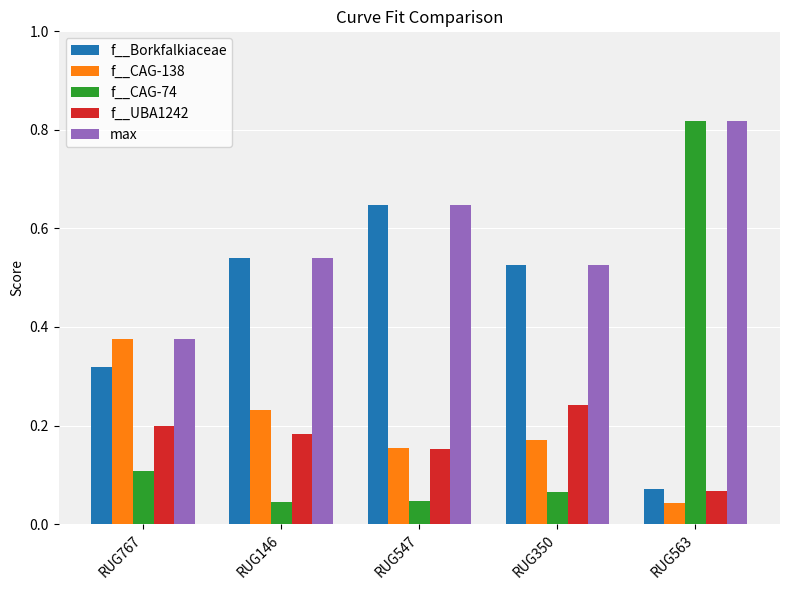

Is the value of max at RUG350 greater than the value of f__CAG-74 at RUG547?

Yes